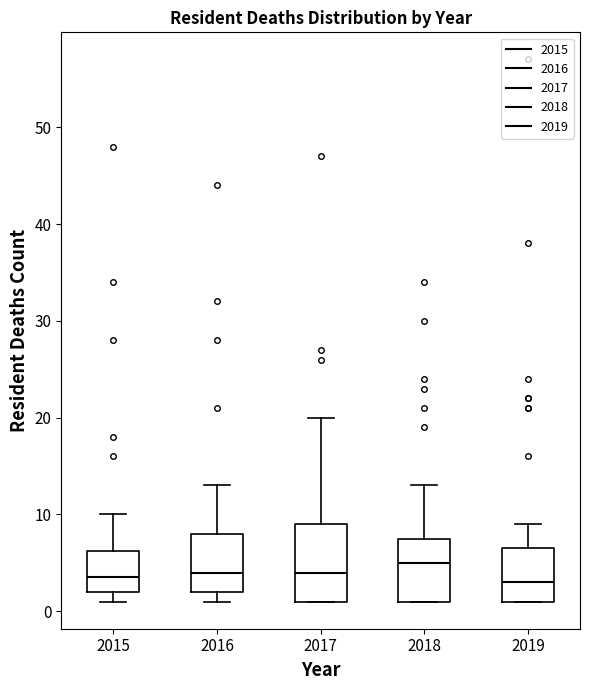

Which box has the highest median line?

2018